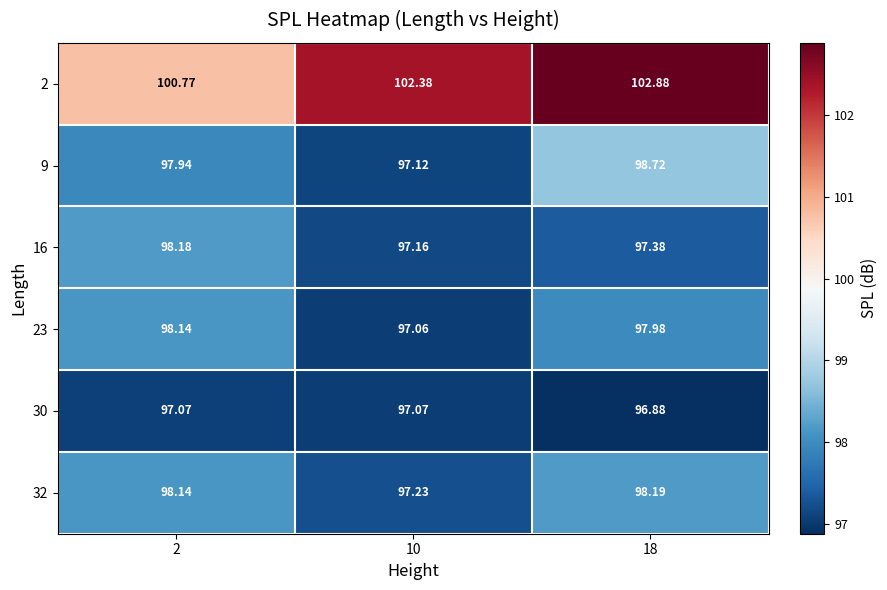

Is the value of 23 at 2 greater than the value of 9 at 10?

Yes